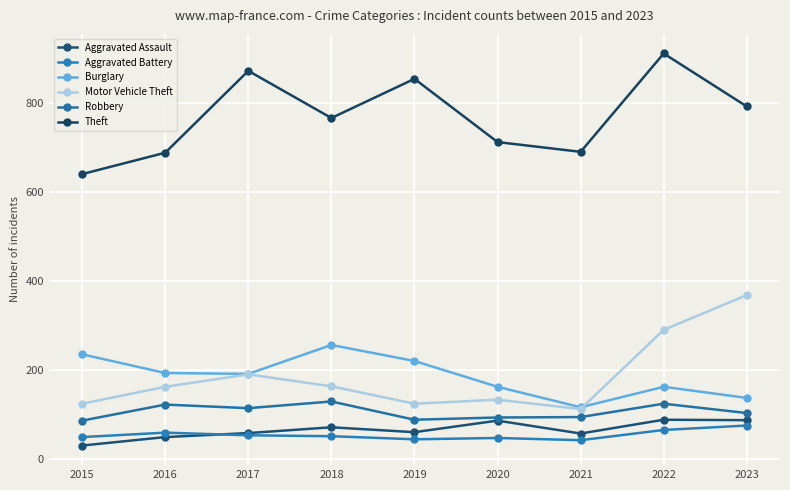

How many interior local valleys does the Aggravated Assault series have?

2